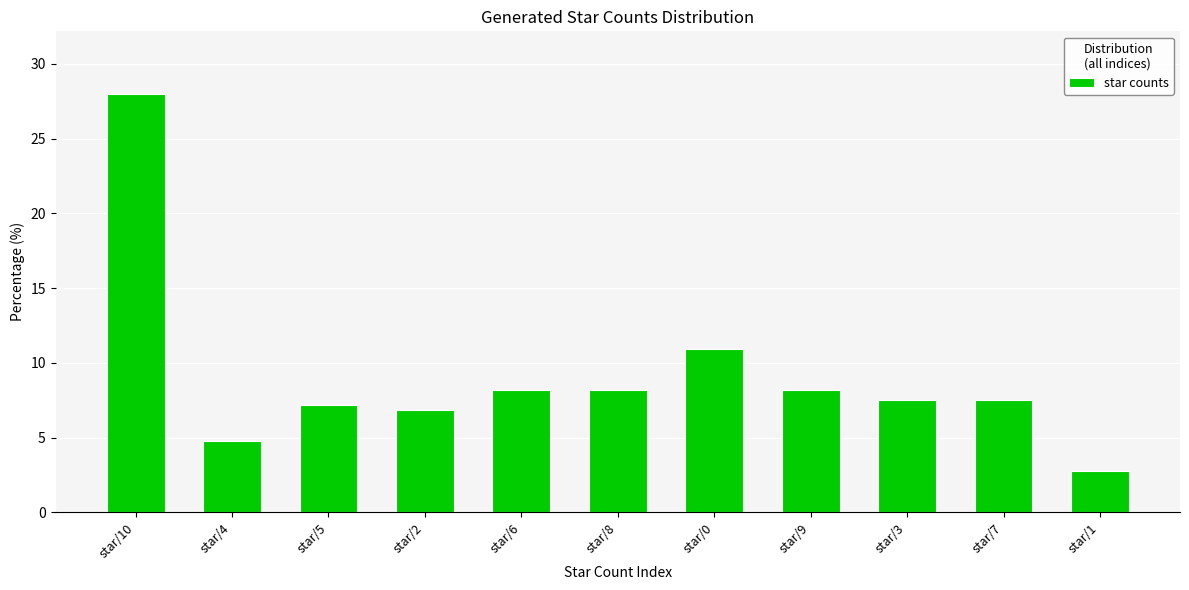

Between star/4 and star/6, which is larger?

star/6